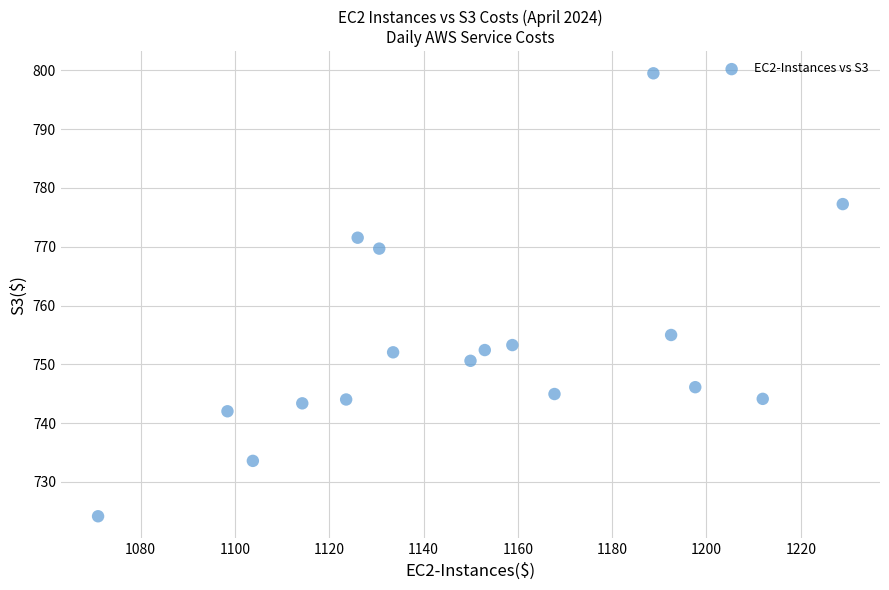

What Y value in the scatter plot is closest to 761?

755.0